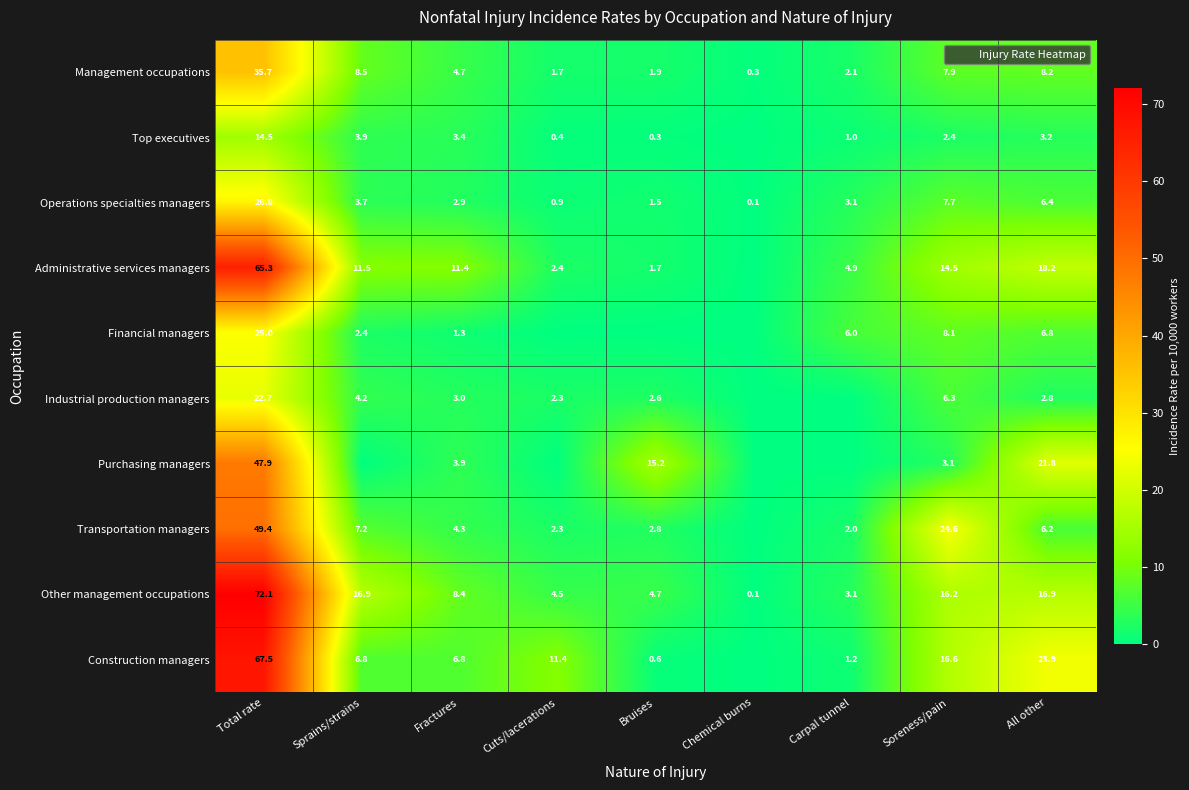

What is the spread (max minus min) of values at Total rate?

57.6